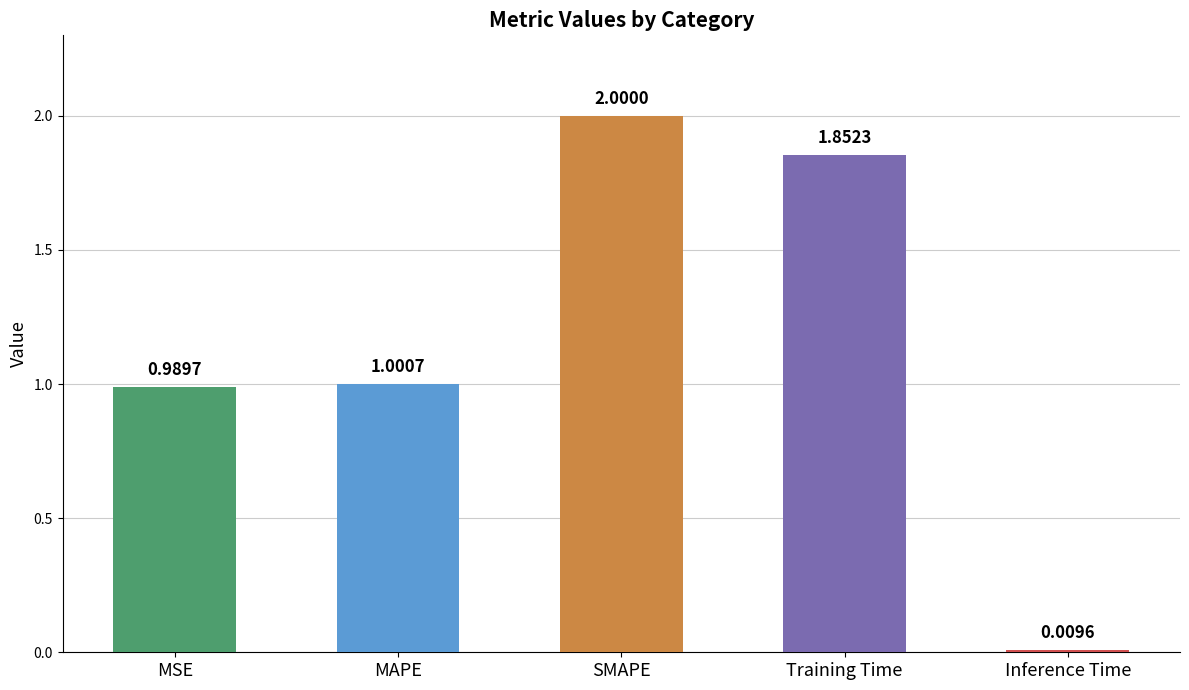

How many bars are there in total?

5